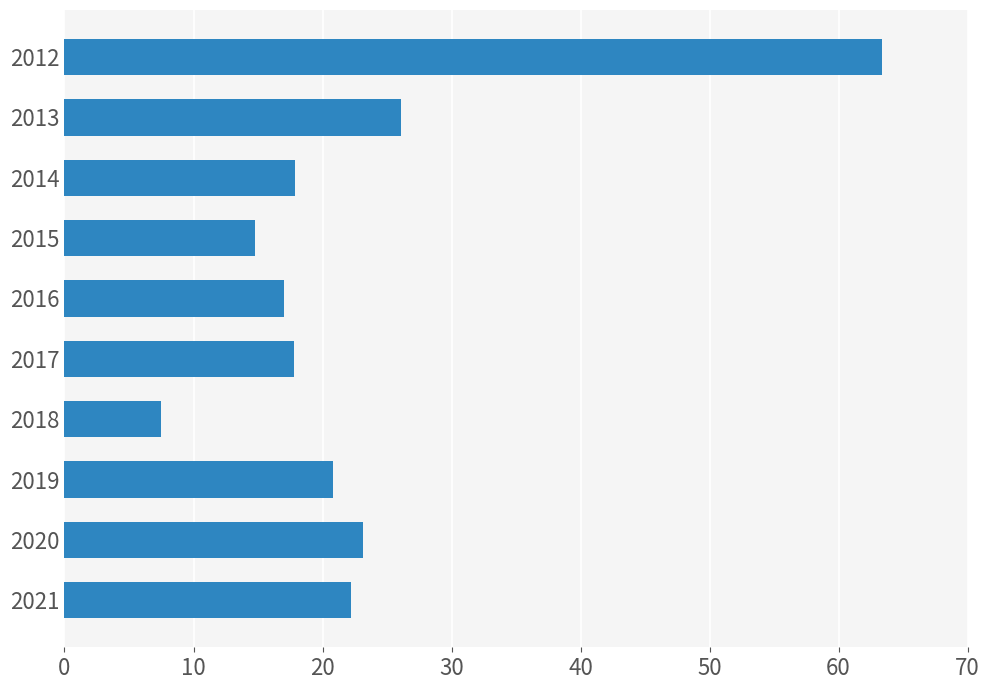

What is the sum of the values at 2017 and 2019?

38.6